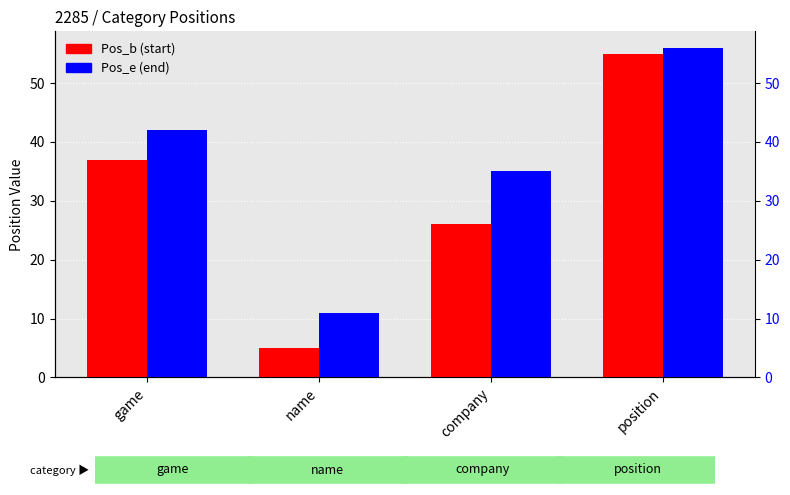

What is the difference between the highest and lowest values at name?

6